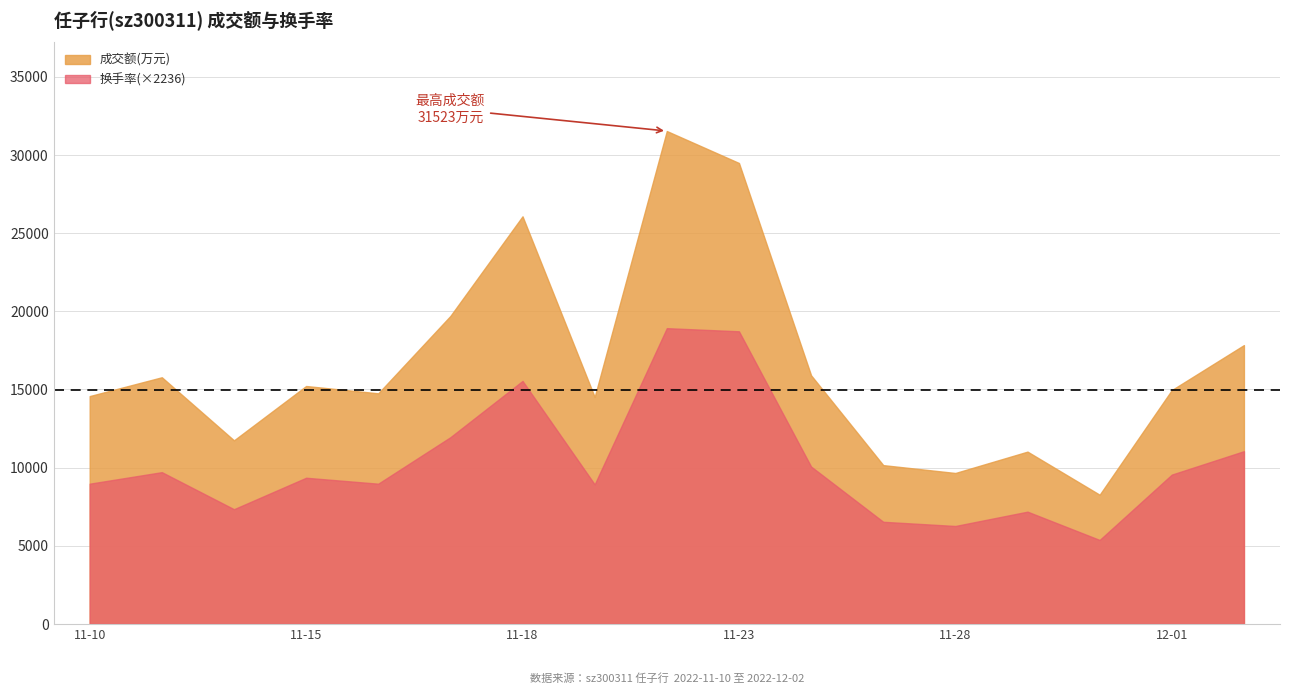

Does the chart have visible grid lines?

Yes